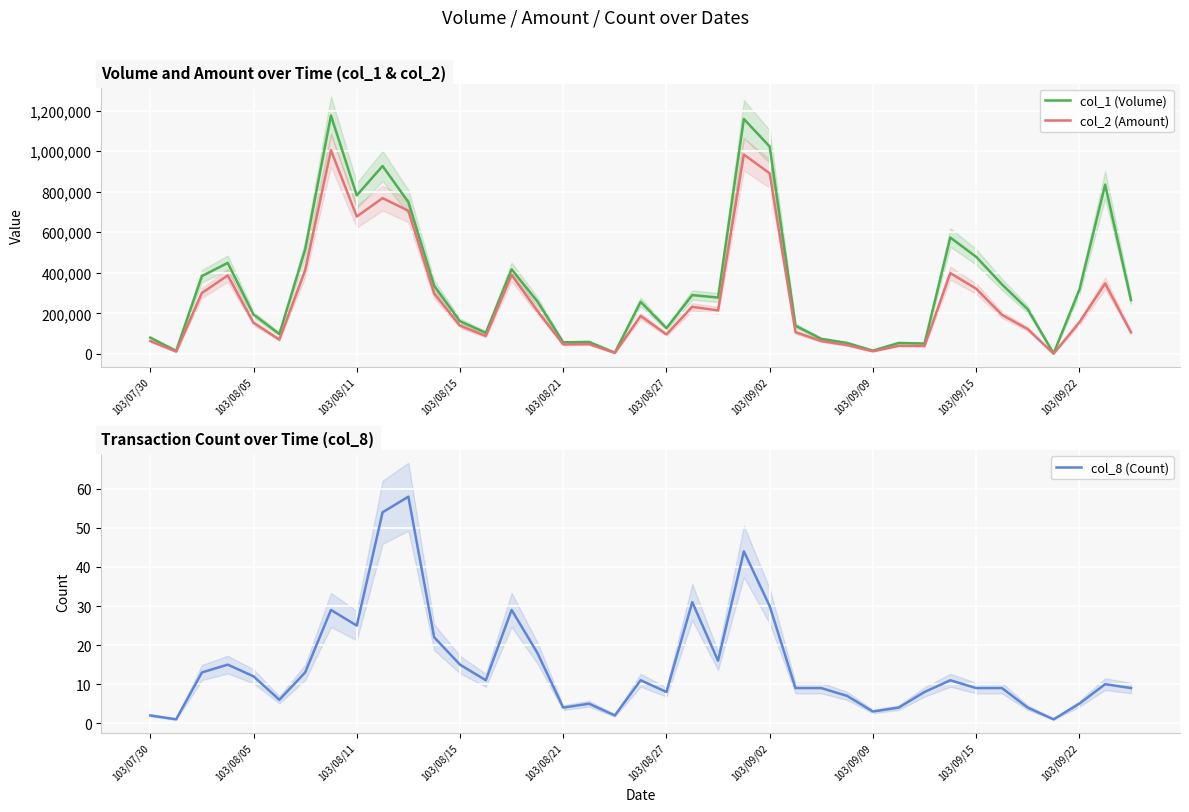

True or false: col_8 (Count) has a value of 30 at 103/09/02.

True